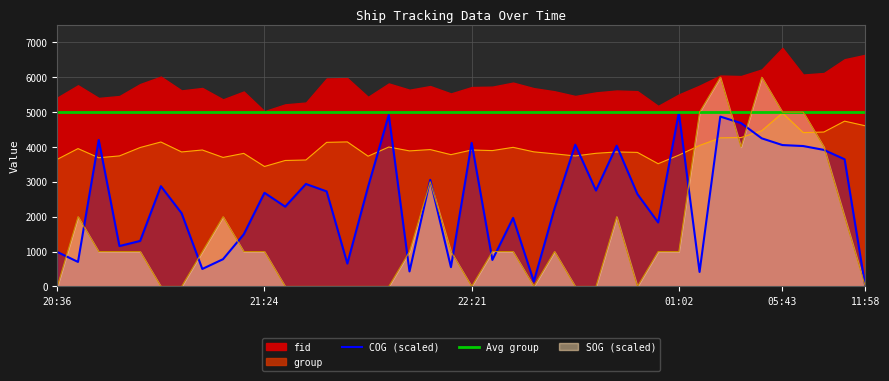

Between 22:19 and 23:40, which is larger?

23:40